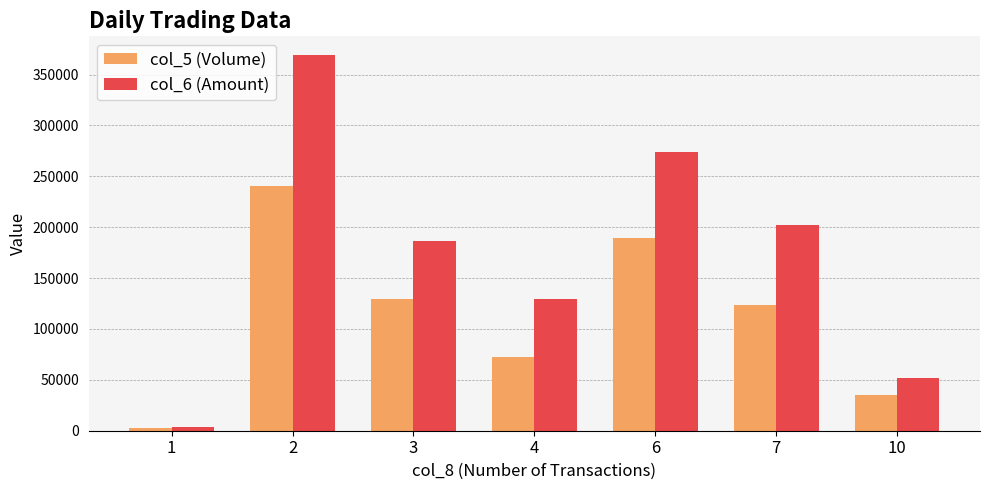

The value of col_6 (Amount) at 6 is 461055. True or false?

False